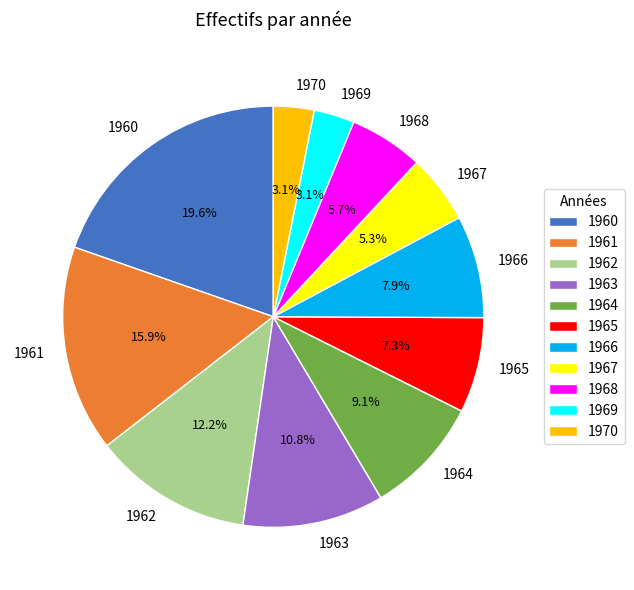

Does 1970 account for over 50% of the chart?

No